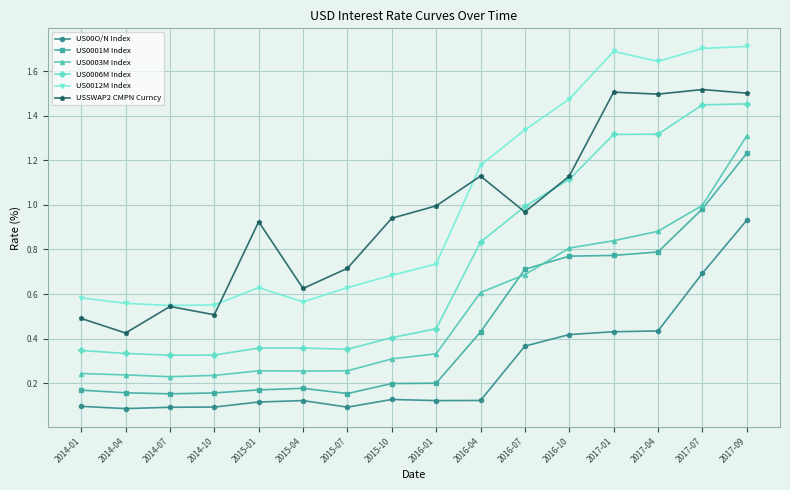

What is the label of the 5th point from the left?

2015-01